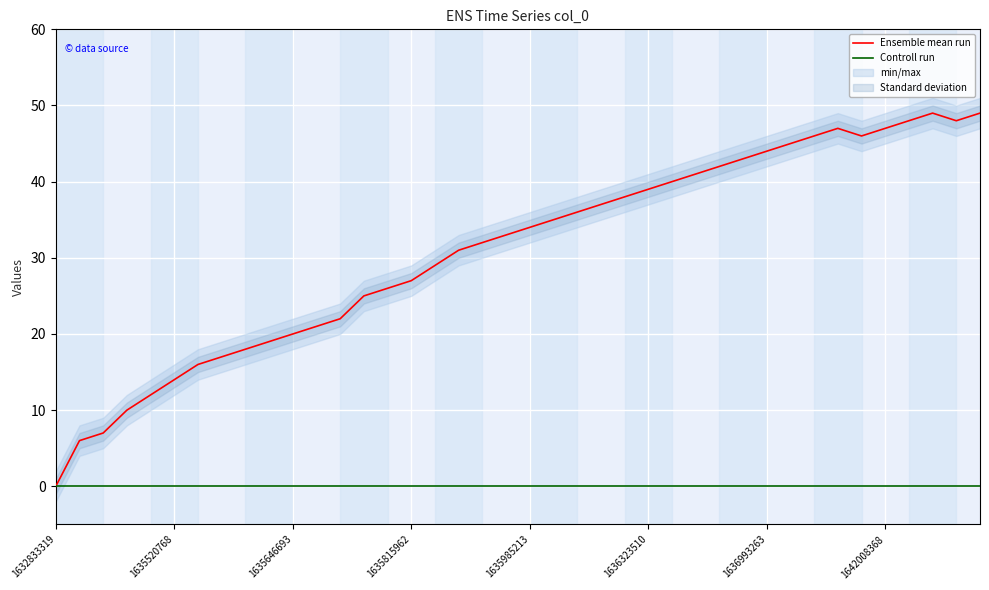

How many lines are shown in the chart?

2